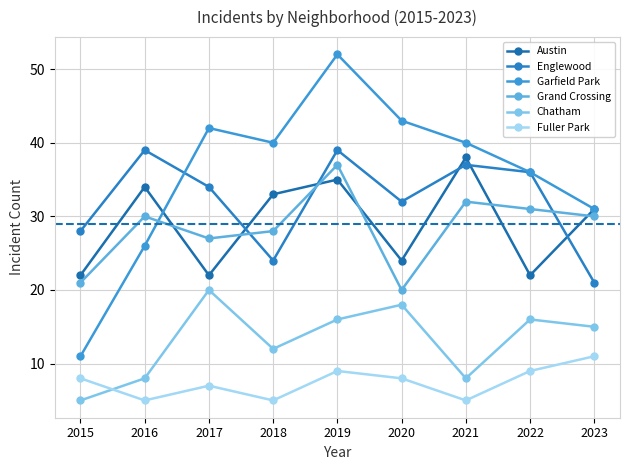

List the labels in order of Garfield Park value, largest first.

2019, 2020, 2017, 2018, 2021, 2022, 2023, 2016, 2015